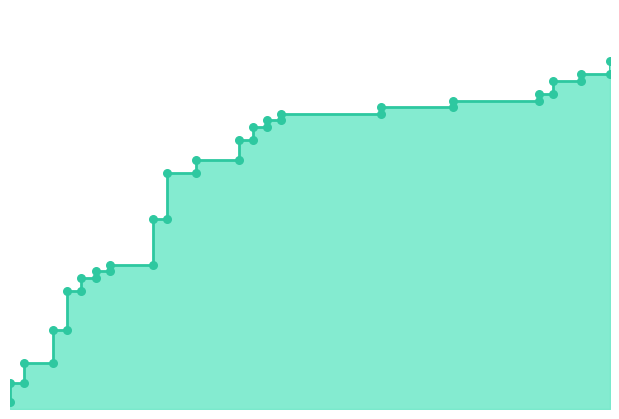

Is the value of tpr points at 22 greater than the value of tpr at 0.20?

Yes